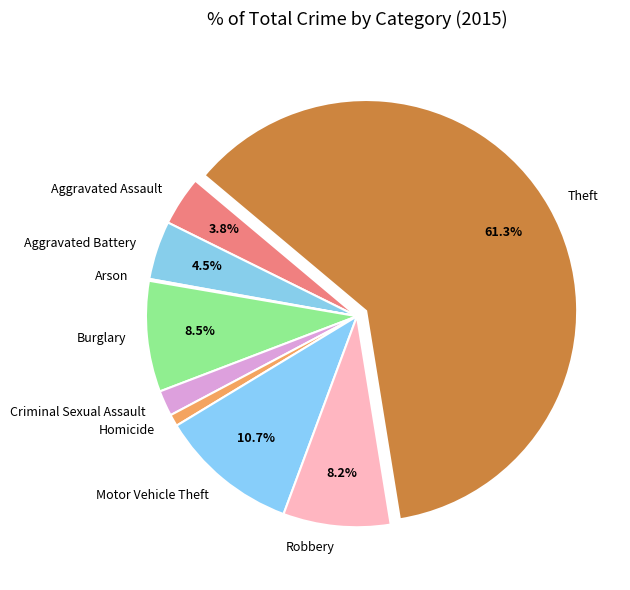

Is it true that Motor Vehicle Theft is 19% of the pie?

False